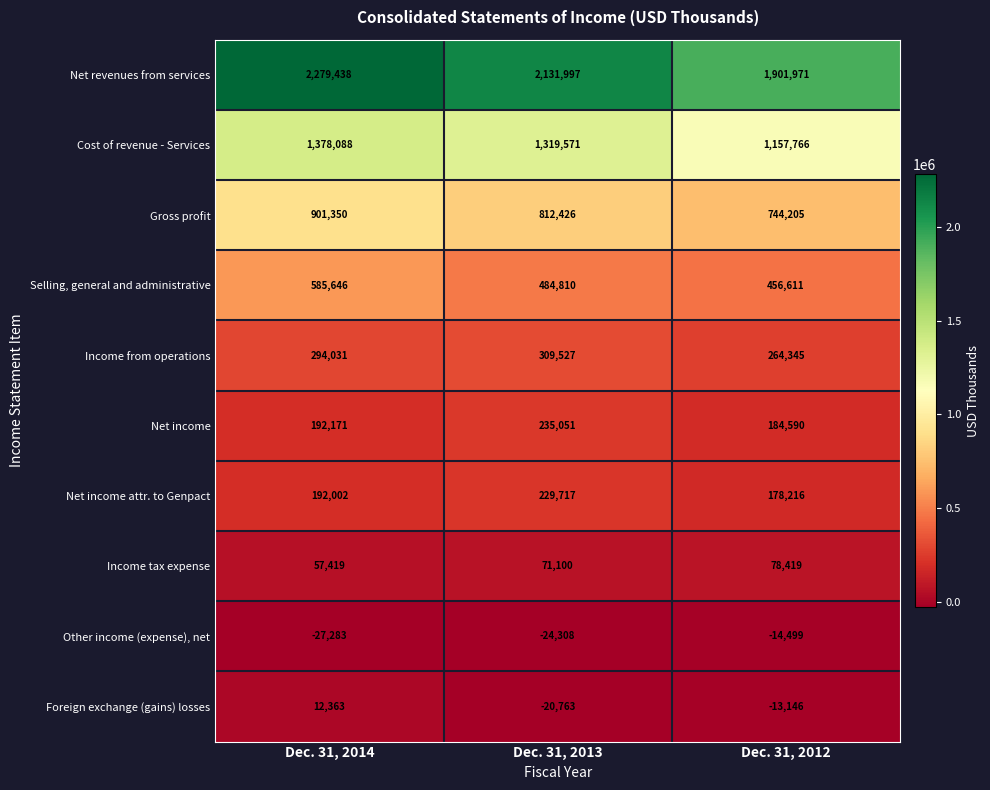

What is the difference between the Gross profit values at Dec. 31, 2012 and Dec. 31, 2013?

68221